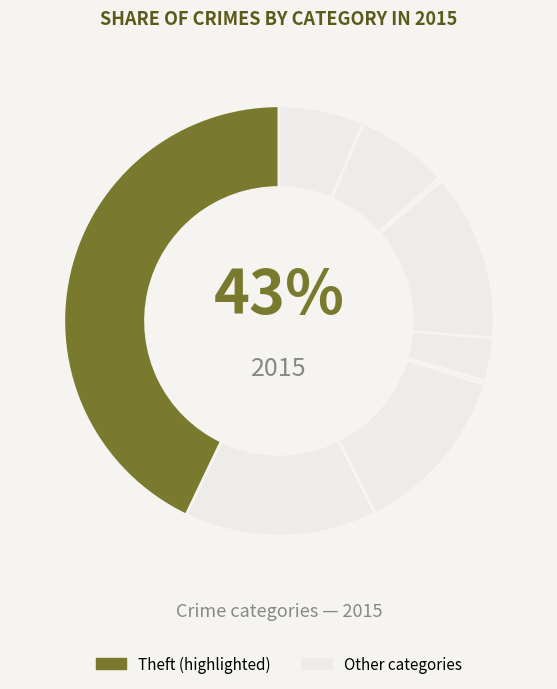

To the nearest percent, what portion does Theft represent?

43%